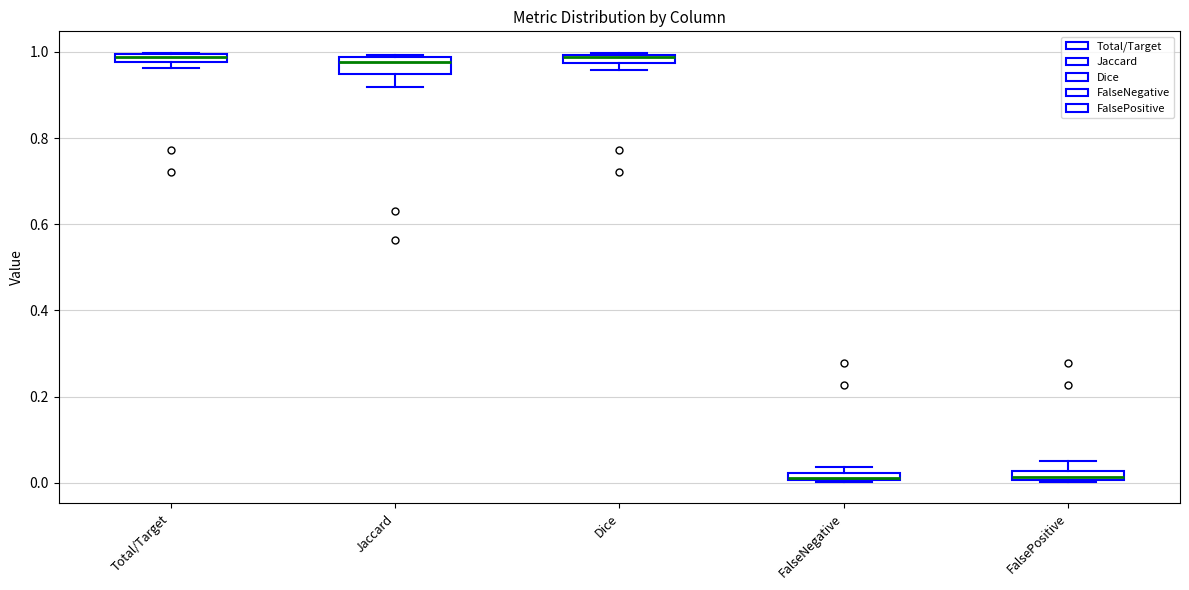

Where is the upper edge of the box for Jaccard on the y-axis? The values are not printed on the chart, so give them approximately, as read against the axis.

0.98